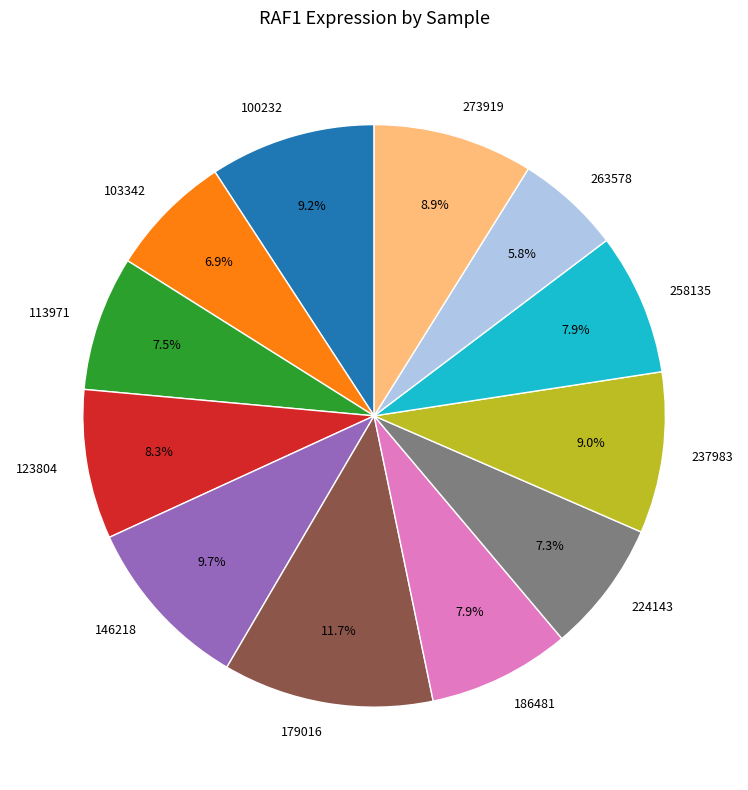

Which slice is the smallest?

263578